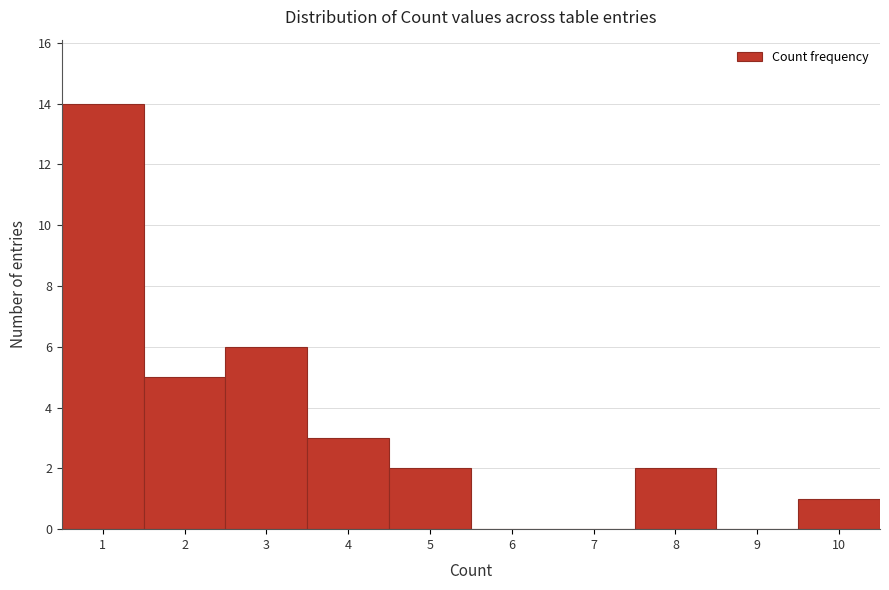

Reading left to right, list every bar in this chart as the range it spans on the x-axis followed by its height. The values are not printed on the chart, so give them approximately, as read against the axis.

0.5 to 1.5: 14
1.5 to 2.5: 5
2.5 to 3.5: 6
3.5 to 4.5: 3
4.5 to 5.5: 2
5.5 to 6.5: 0
6.5 to 7.5: 0
7.5 to 8.5: 2
8.5 to 9.5: 0
9.5 to 10.5: 1